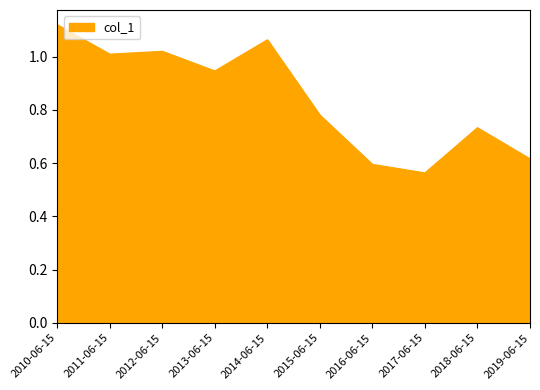

Does the chart have visible grid lines?

No